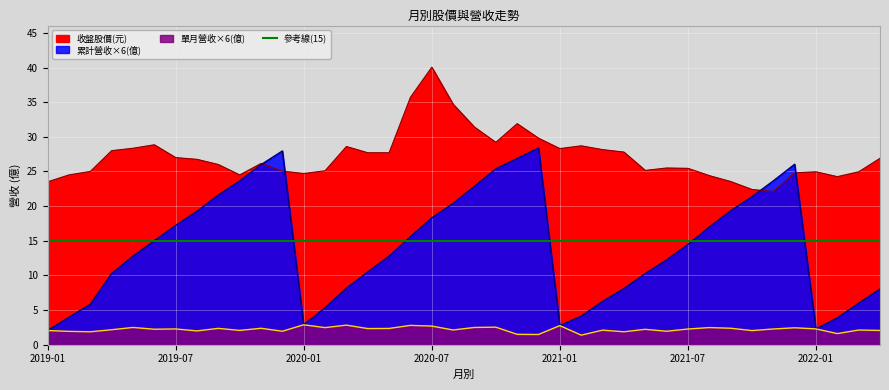

At how many categories does at least one series exceed 23?

39